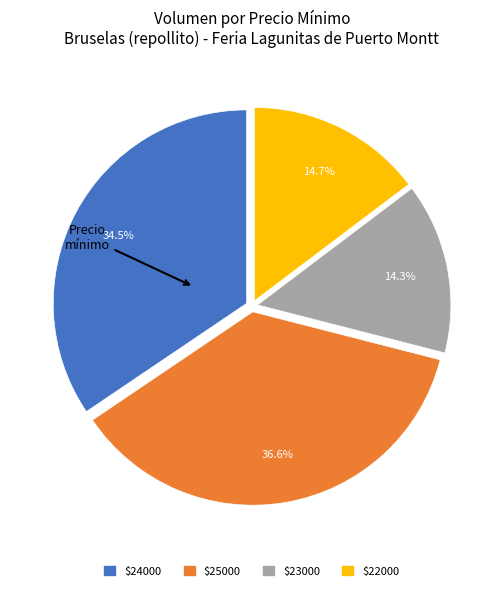

Count the number of slices in the pie.

4